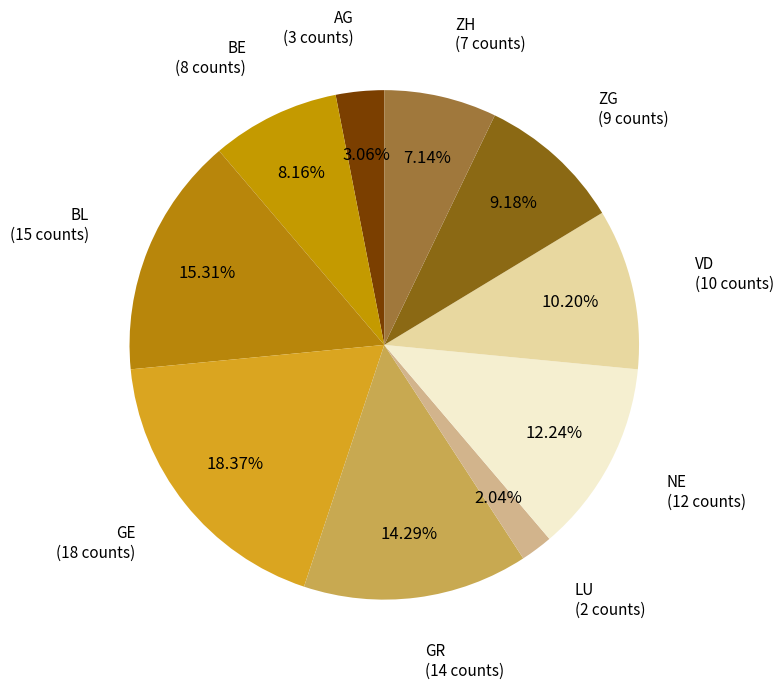

Count the number of slices in the pie.

10